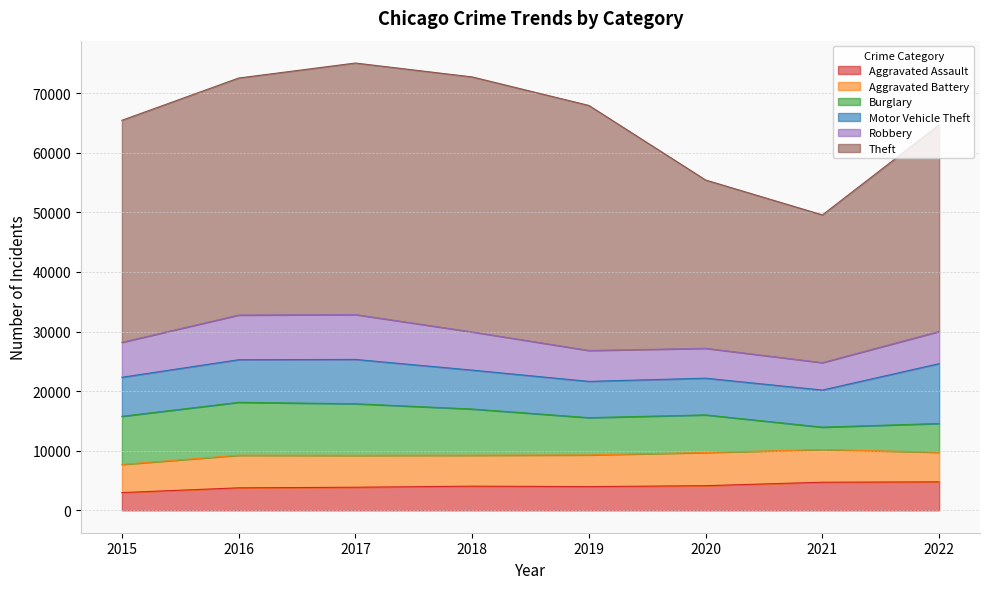

Which series has the largest total across all categories?

Theft